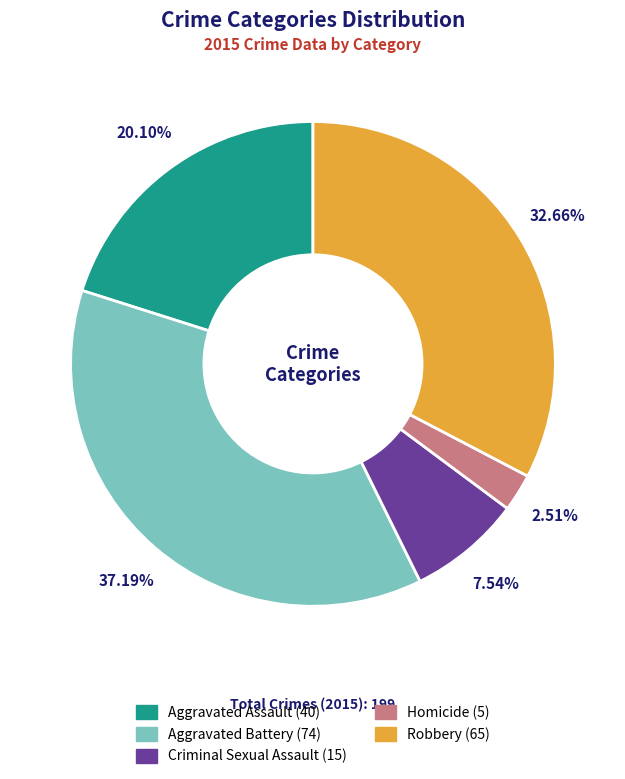

How many slices are in this pie chart?

5